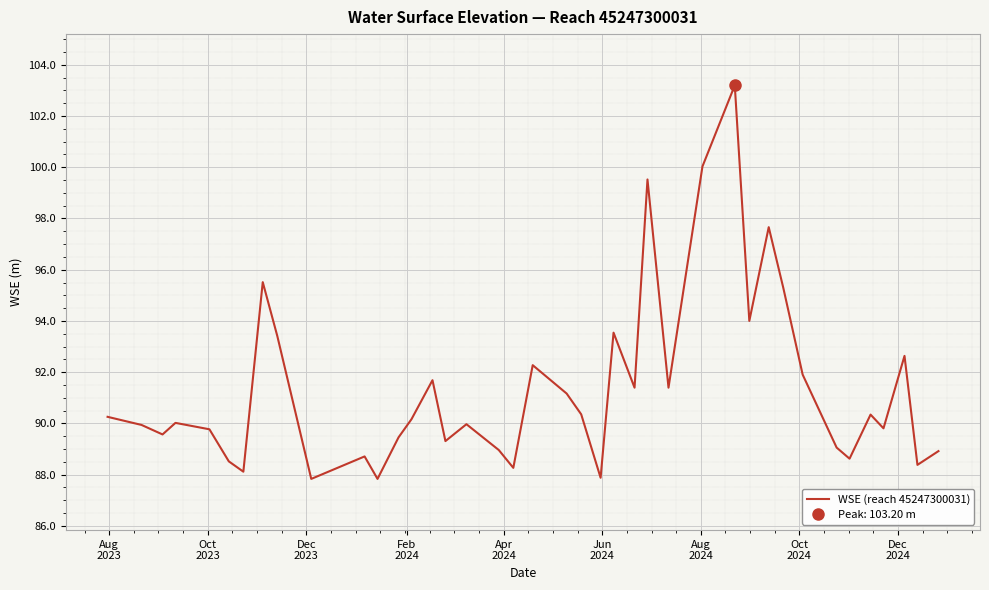

What is the difference between the maximum and minimum values?

15.4